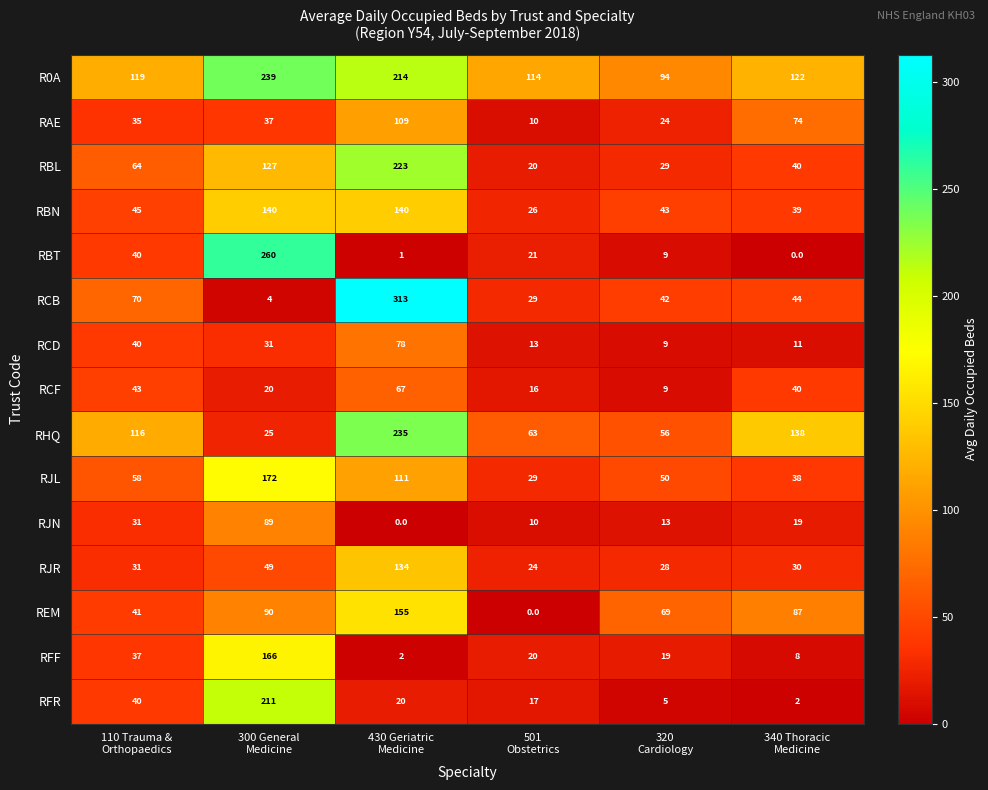

What is the total value across all series at 300 General
Medicine?

1660